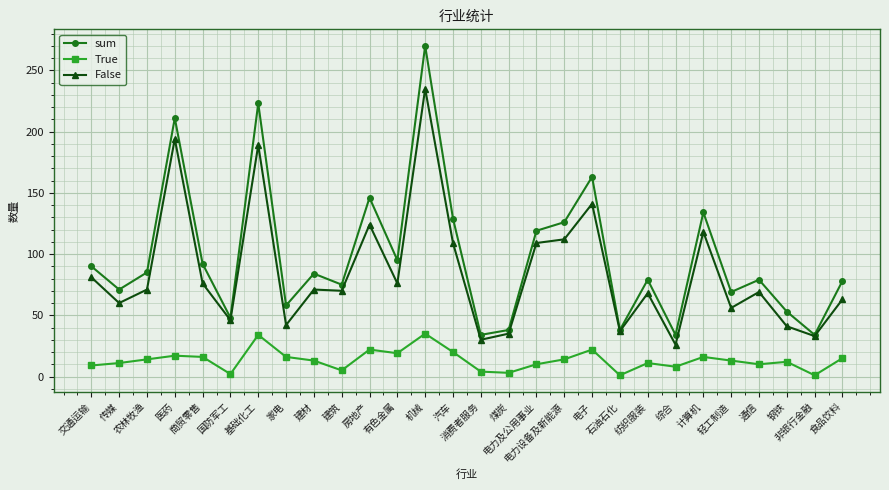

True or false: True has more than 1 points higher than both neighbors.

True